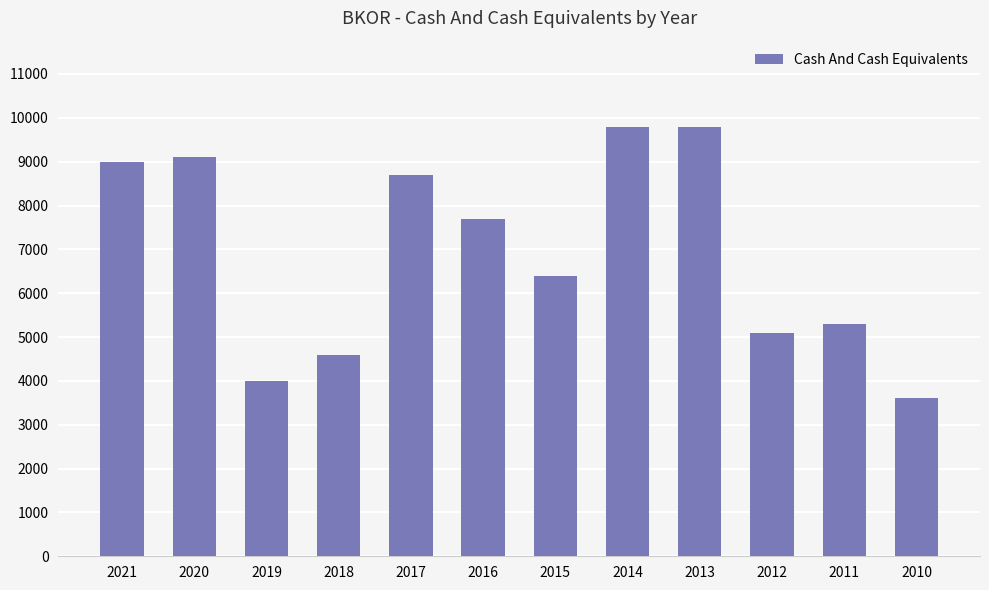

What is the value of the 2nd bar from the left?

9100